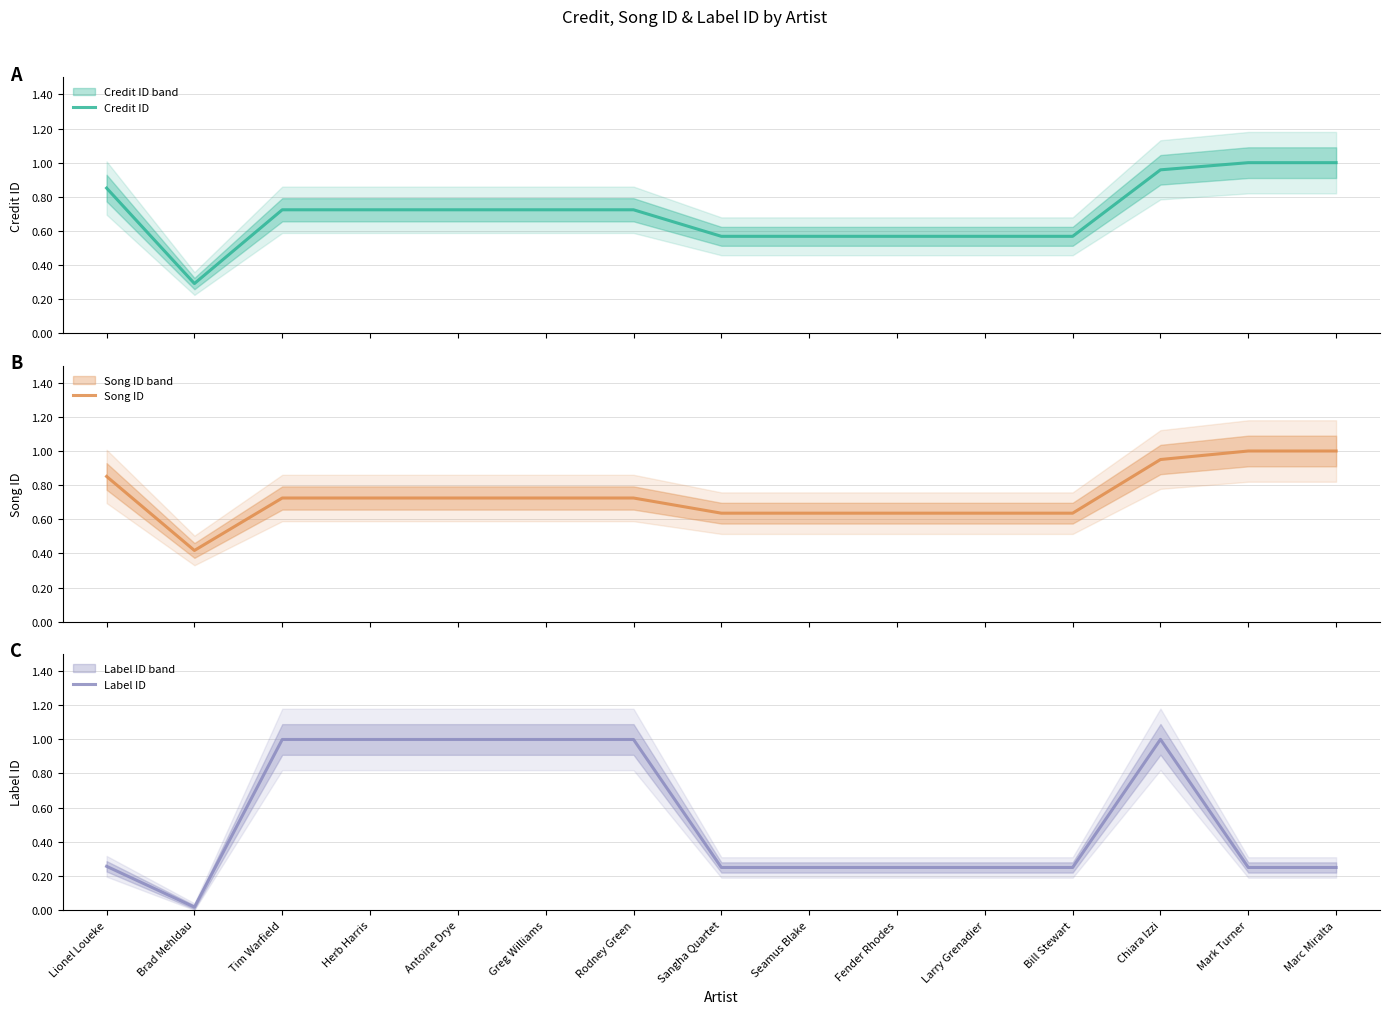

What is the label of the 1st point from the left?

Lionel Loueke